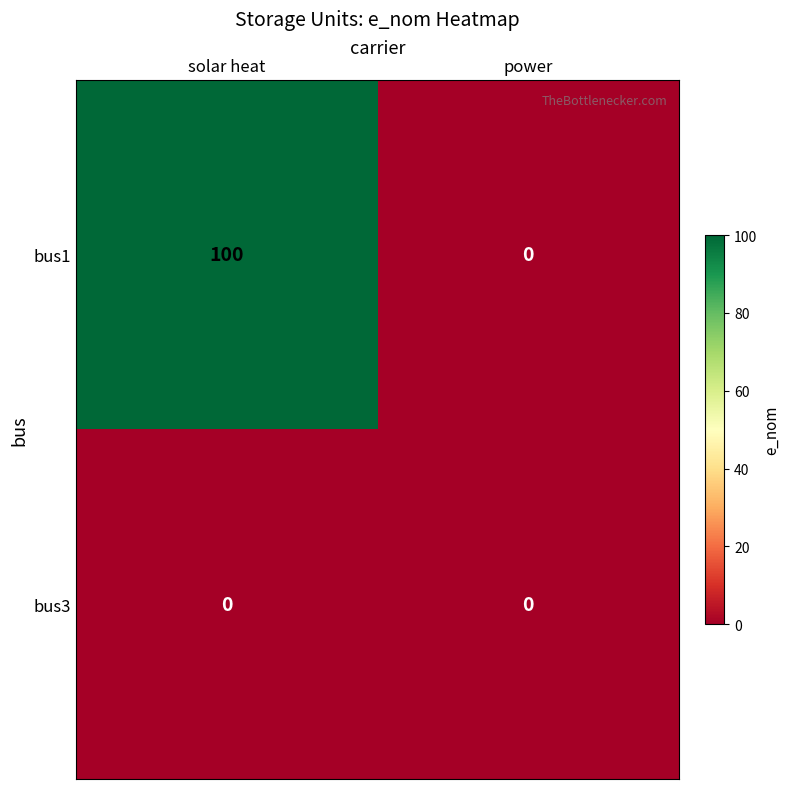

At solar heat, list the series in order from smallest to largest.

bus3, bus1